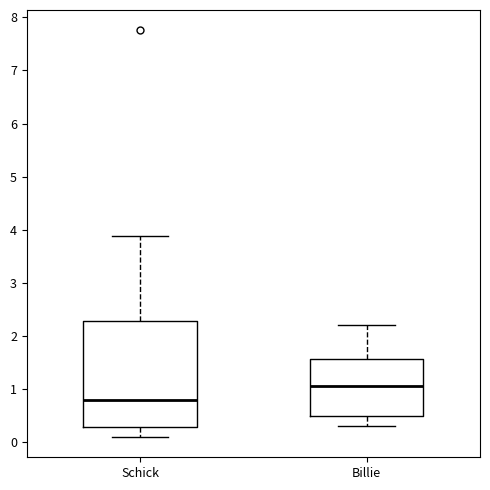

Where does the median line of the box for Schick sit on the y-axis? The values are not printed on the chart, so give them approximately, as read against the axis.

0.8